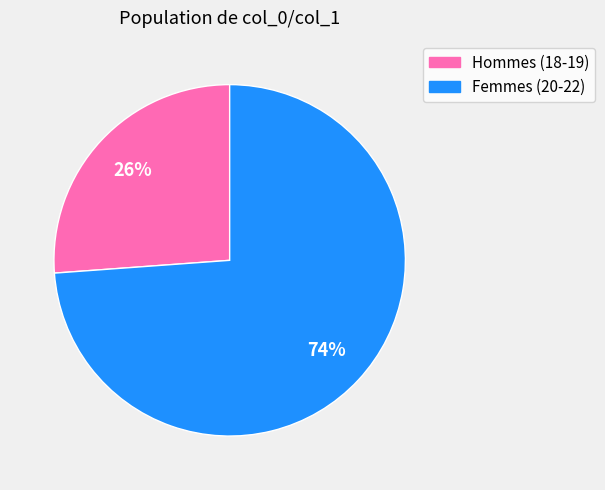

To the nearest percent, what is the difference between the largest and smallest slice percentages?

48%